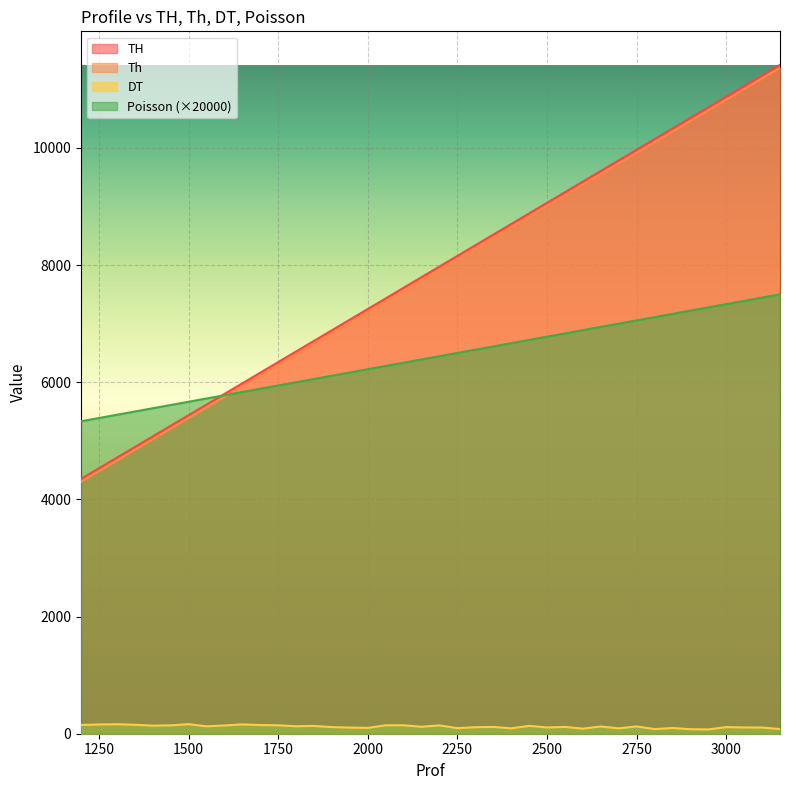

True or false: Th has more than 1 points higher than both neighbors.

False